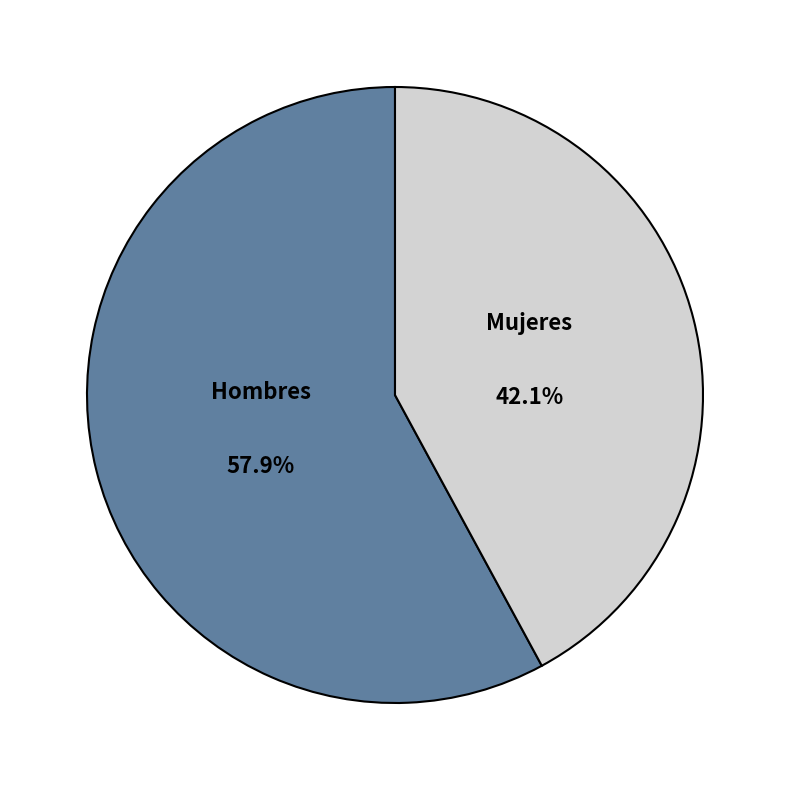

Rank the categories by value from lowest to highest.

Mujeres, Hombres